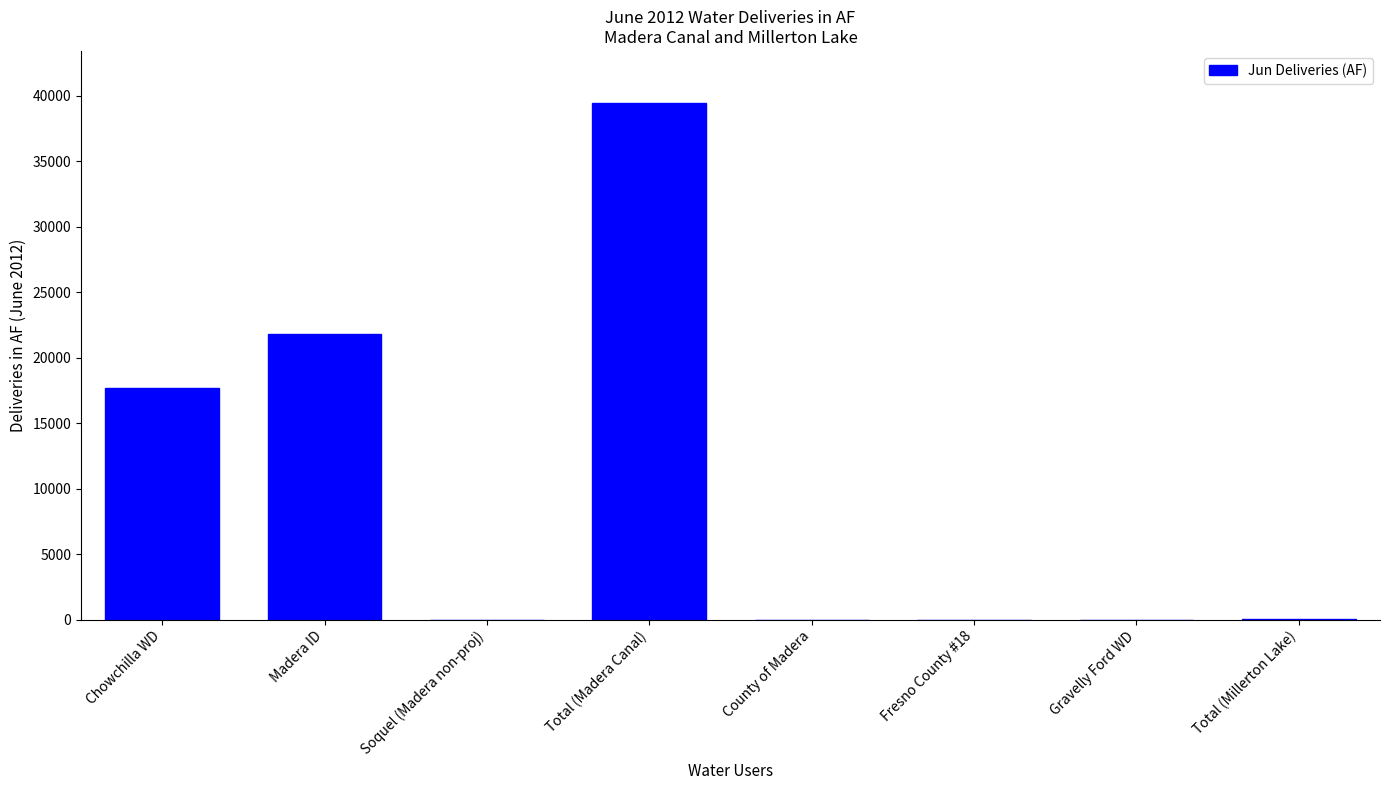

The value at Gravelly Ford WD is 0. True or false?

True